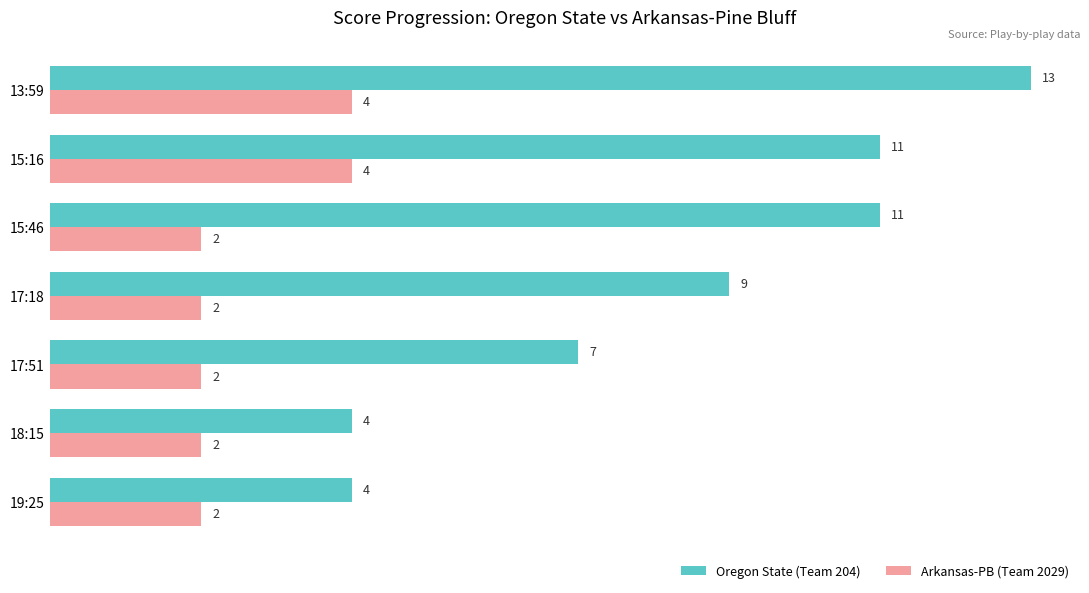

Rank the series by their maximum value, from highest to lowest.

Oregon State (Team 204), Arkansas-PB (Team 2029)